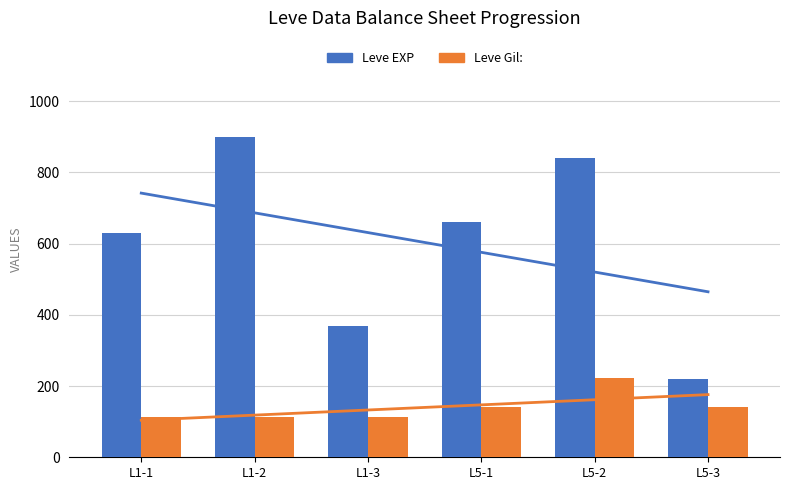

How many data points in Leve Gil are above 140?

1